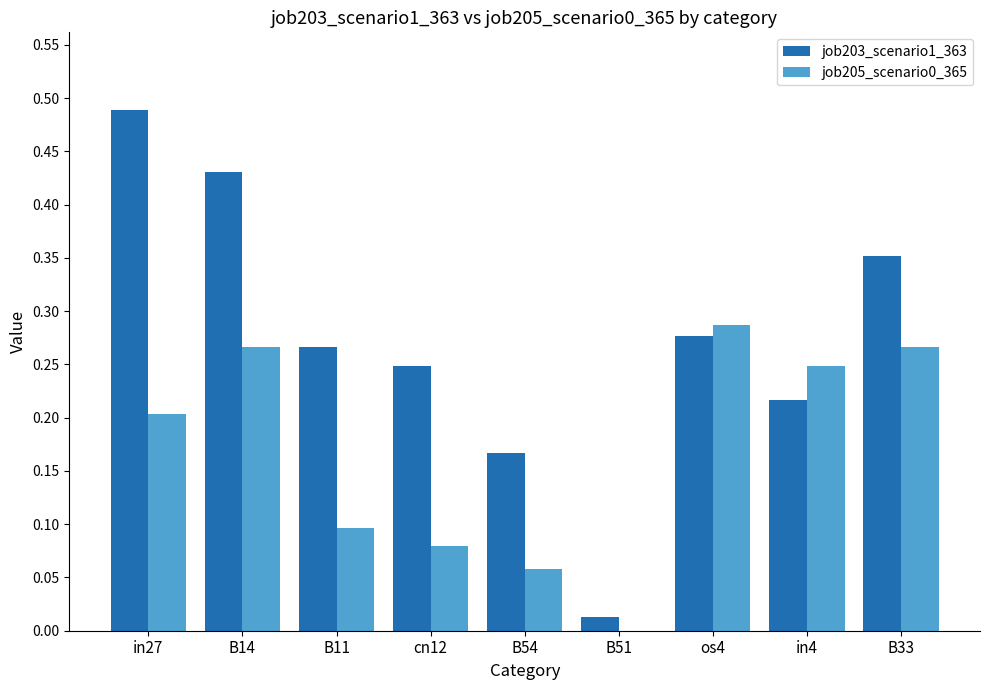

How many data points does each series have?

9